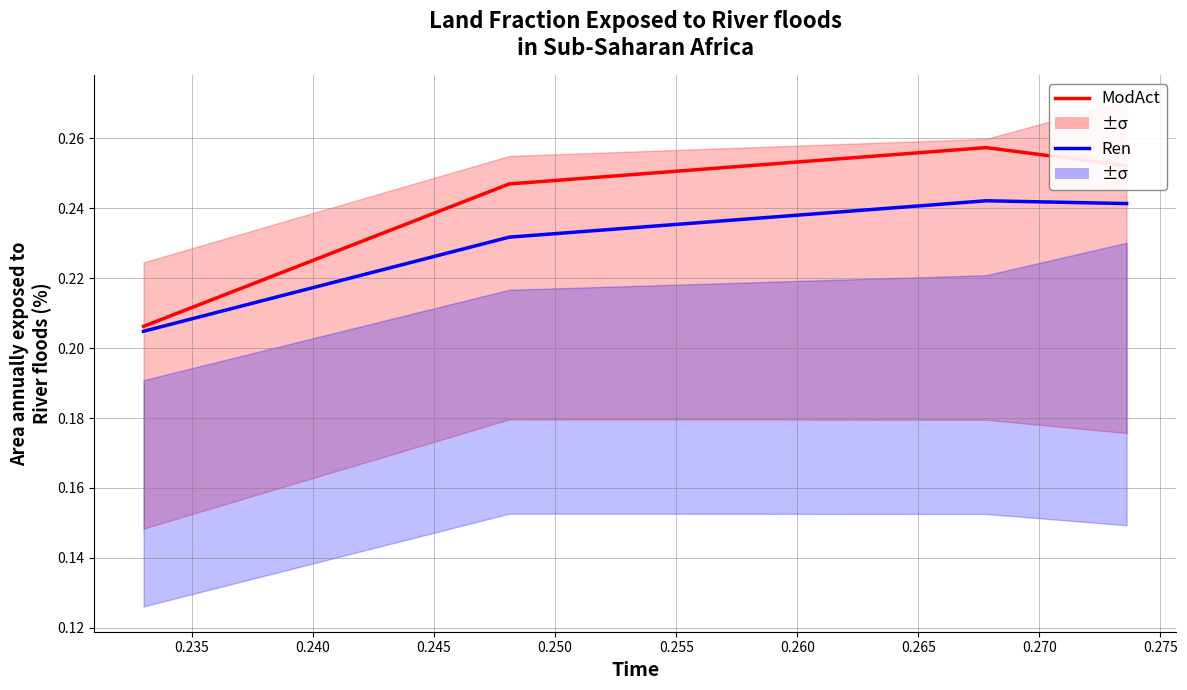

What is the minimum value for ModAct?

0.2